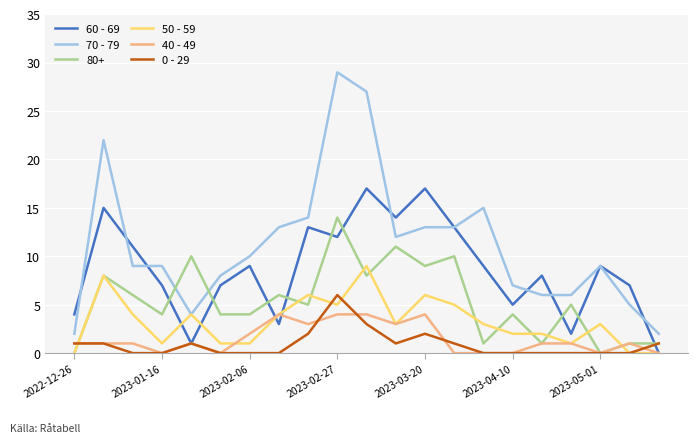

Which series has the widest spread of values?

70 - 79